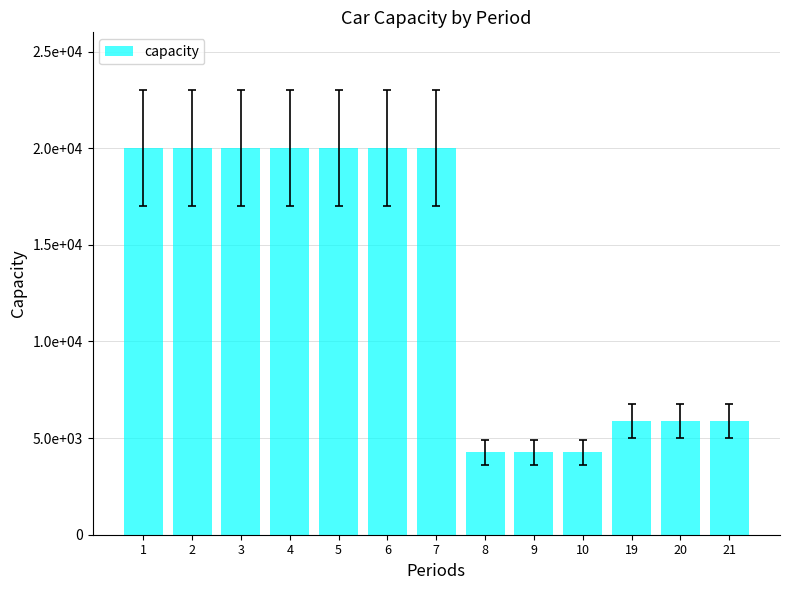

At which category does the chart reach its minimum across all series?

8